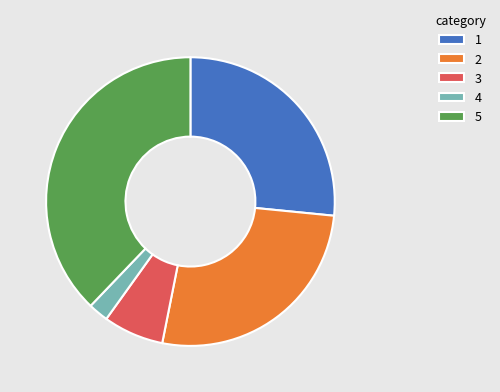

Is there a majority slice in this chart?

No